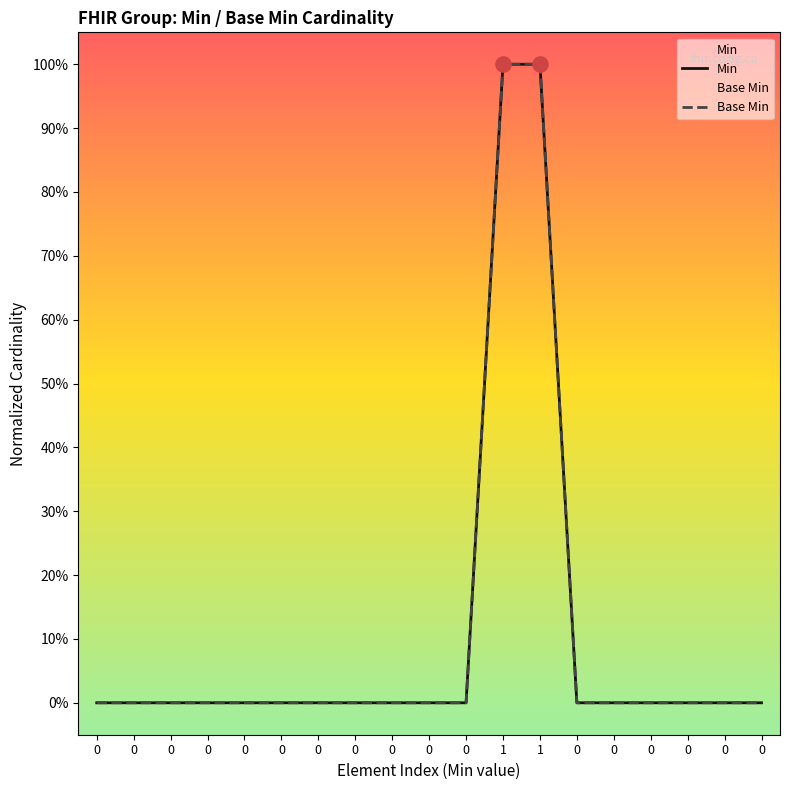

Which series contains the lowest Y value?

Min